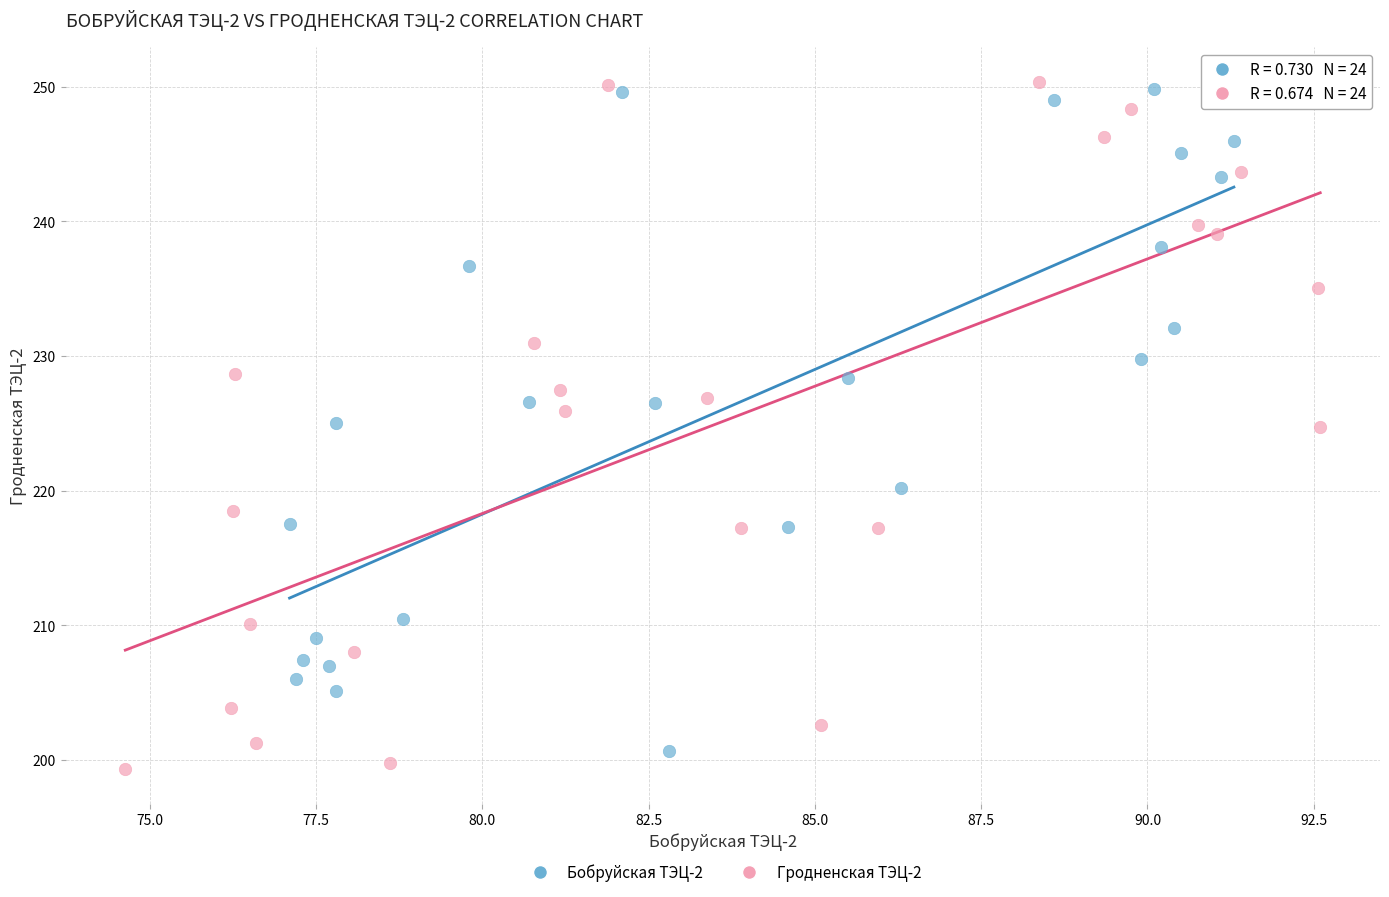

What are all the series names shown in the legend?

Бобруйская ТЭЦ-2, Гродненская ТЭЦ-2